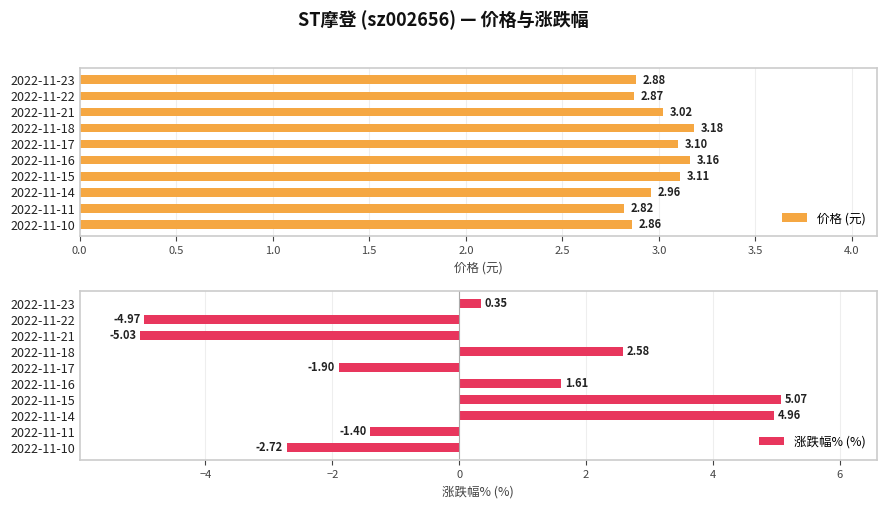

Rank the series by their maximum value, from lowest to highest.

价格 (元), 涨跌幅% (%)